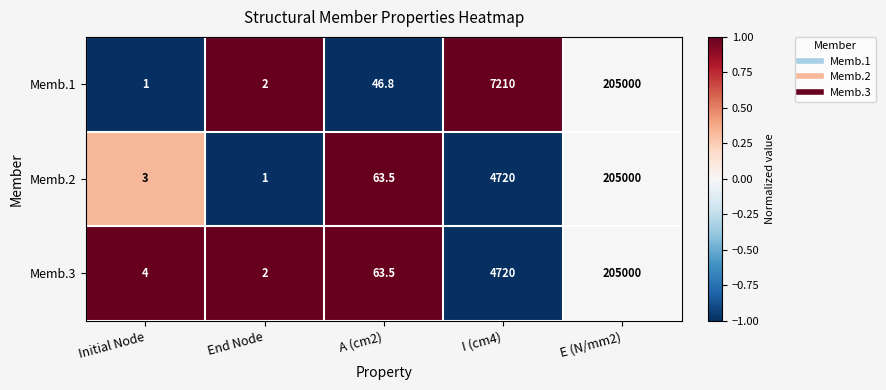

What is the difference between the highest and lowest values at A (cm2)?

16.7